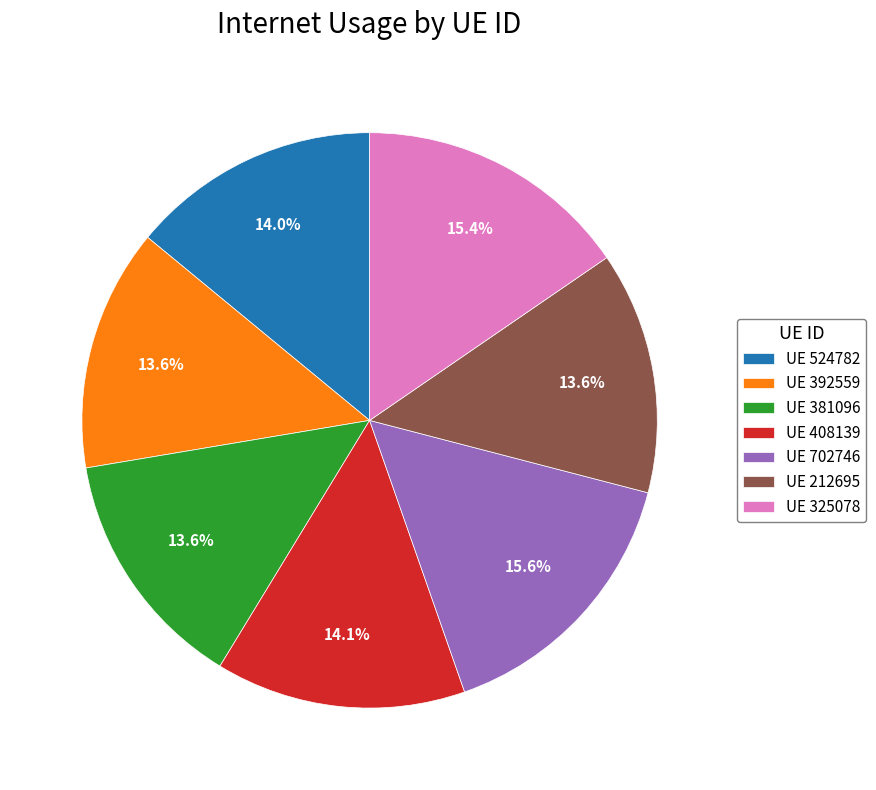

To the nearest percent, what is the difference between the largest and smallest slice percentages?

2%